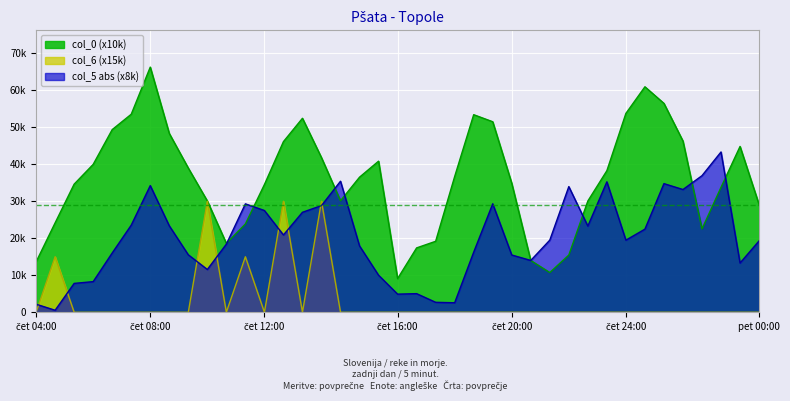

At how many categories does at least one series exceed 64722?

1